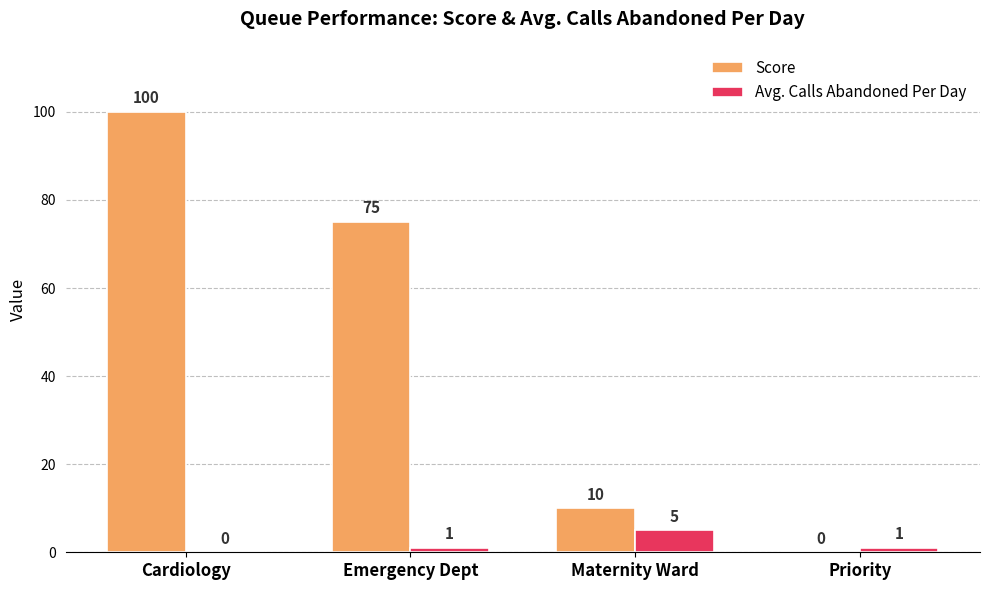

The value of Avg. Calls Abandoned Per Day at Cardiology is 0. True or false?

True